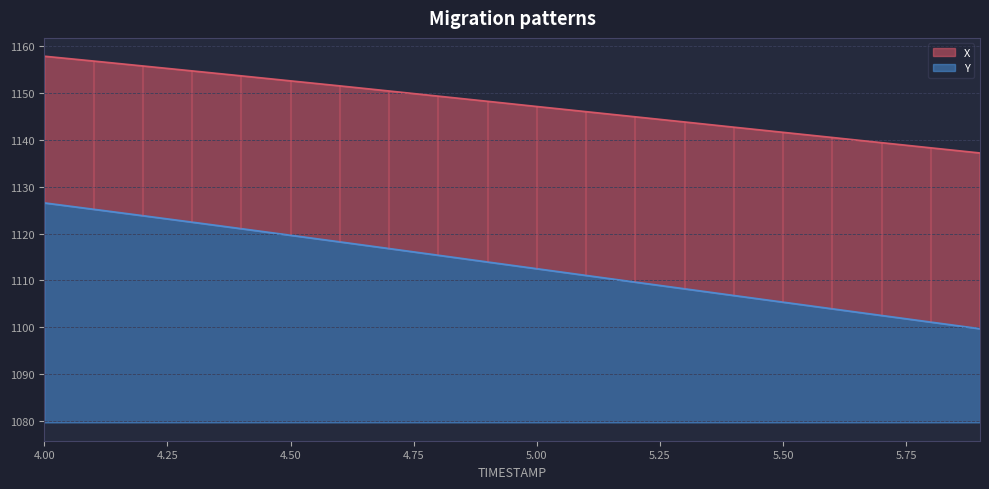

List the series in order of their overall mean, lowest first.

Y, X